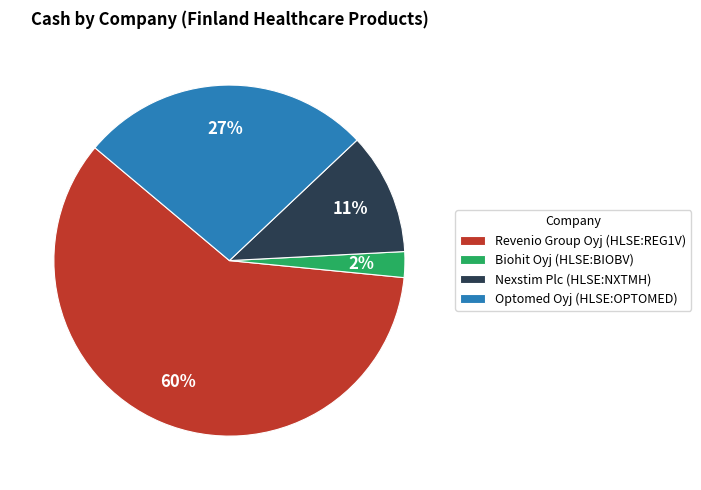

To the nearest percent, what is the difference between the Revenio Group Oyj (HLSE:REG1V) and Optomed Oyj (HLSE:OPTOMED) slice percentages?

33%